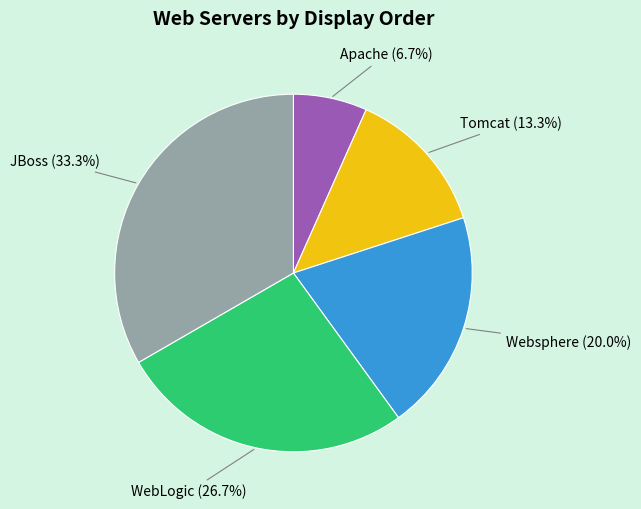

Which has a higher value, WebLogic or JBoss?

JBoss